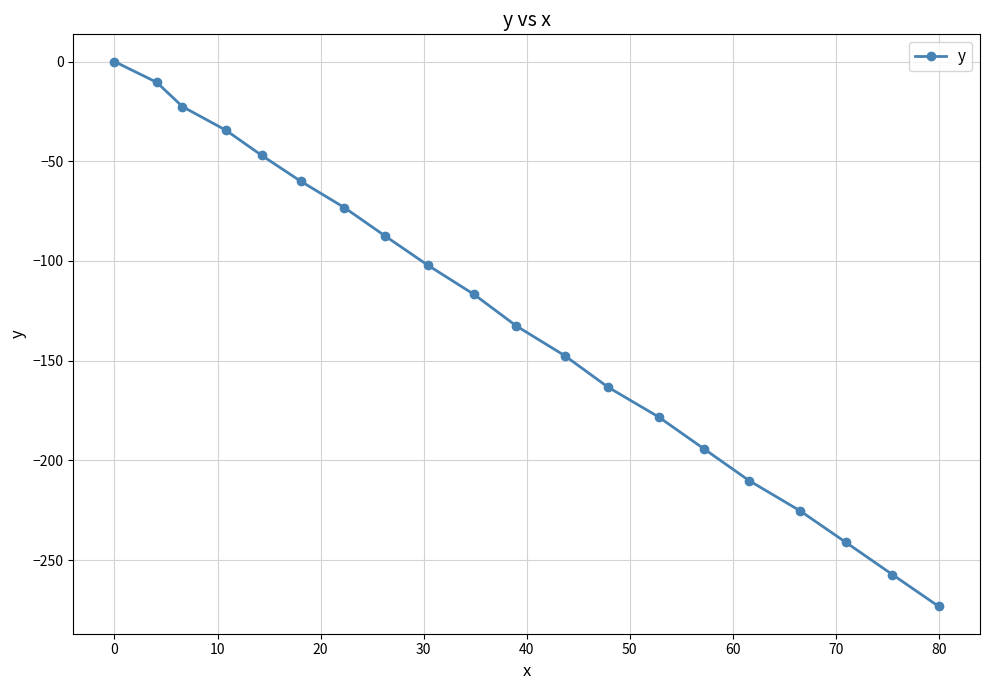

True or false: there are more than 0 points higher than both neighbors.

False